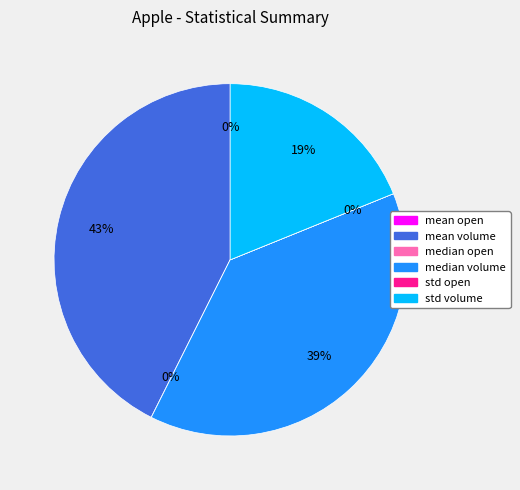

To the nearest percent, what is the difference between the std volume and median volume slice percentages?

20%